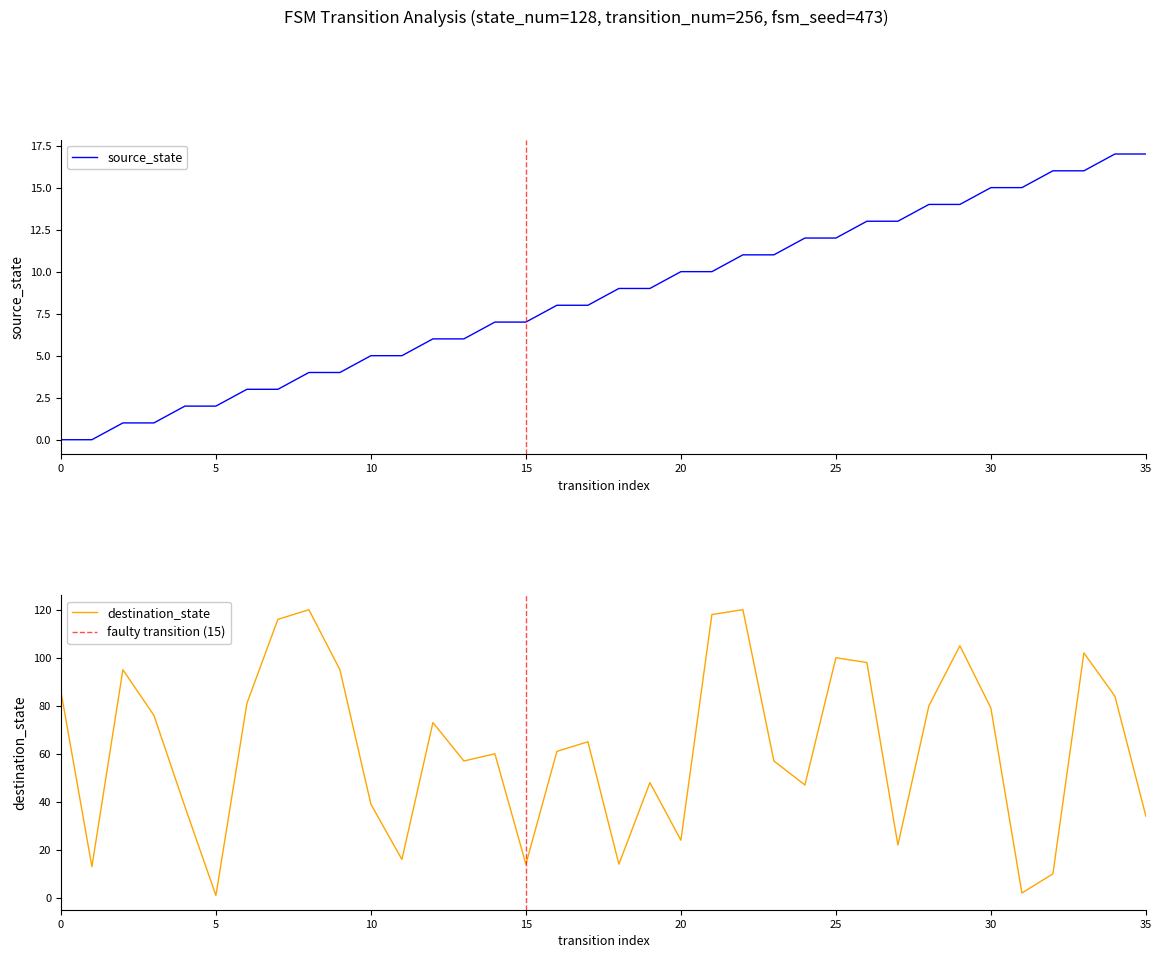

Where is the first local maximum for destination_state?

2